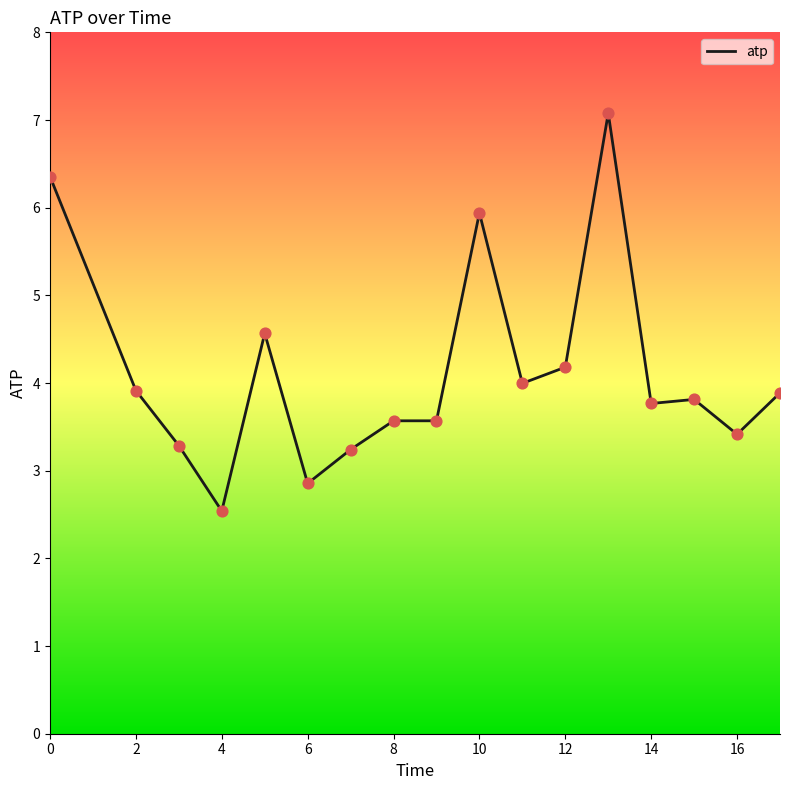

What is the maximum value shown in the chart?

7.1